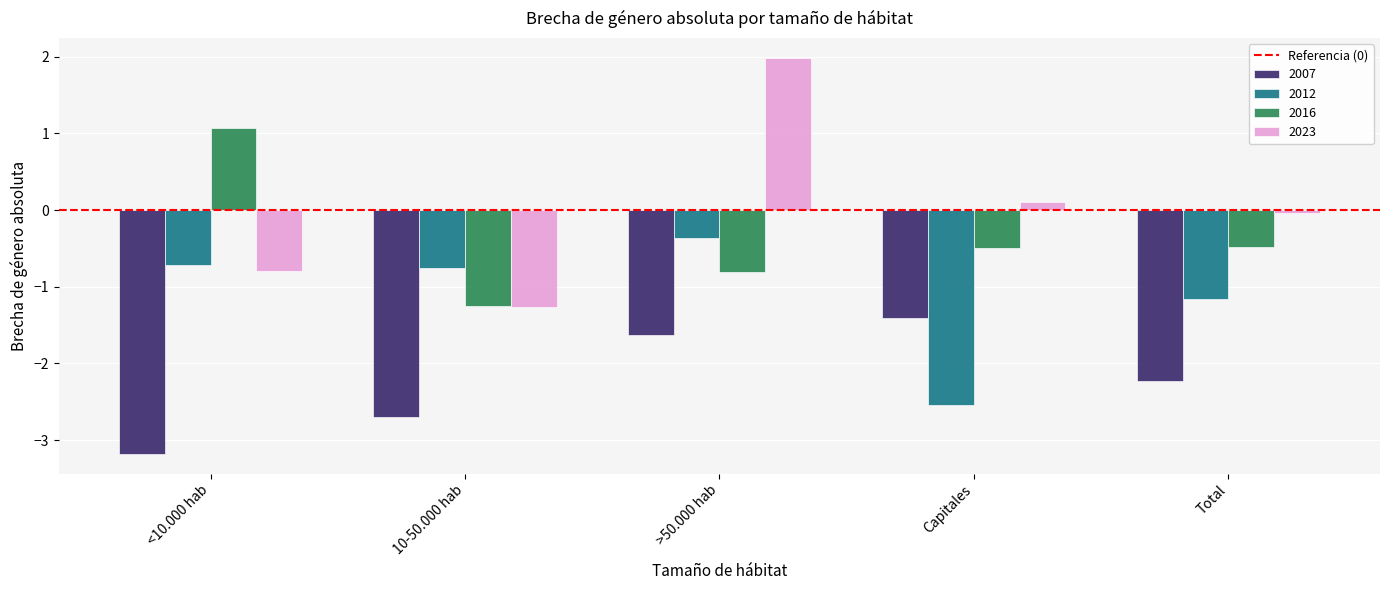

Which series changed the most between 10-50.000 hab and >50.000 hab?

2023